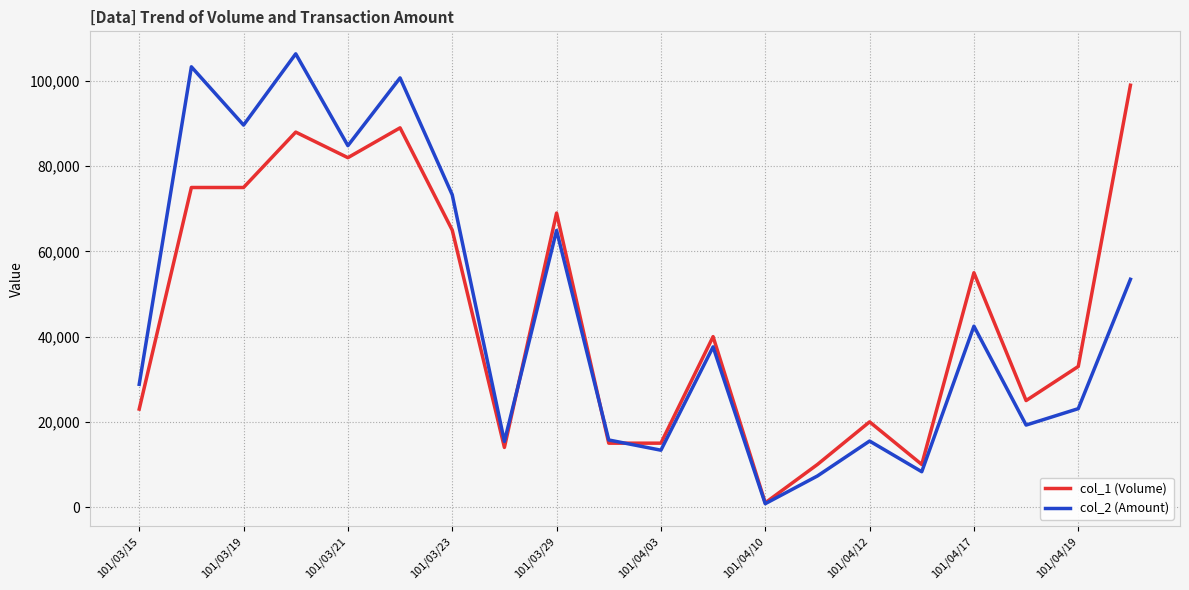

Which series has the largest range (max minus min)?

col_2 (Amount)